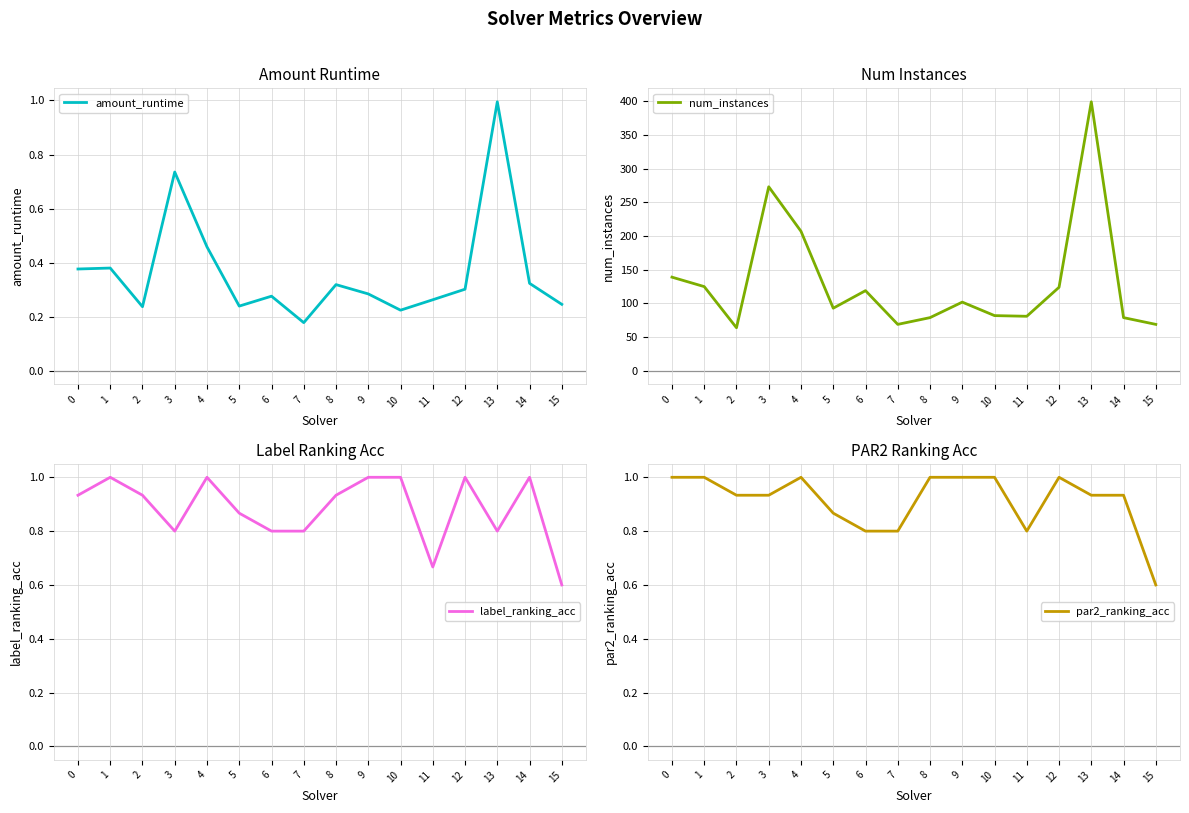

At how many categories does at least one series exceed 132?

4